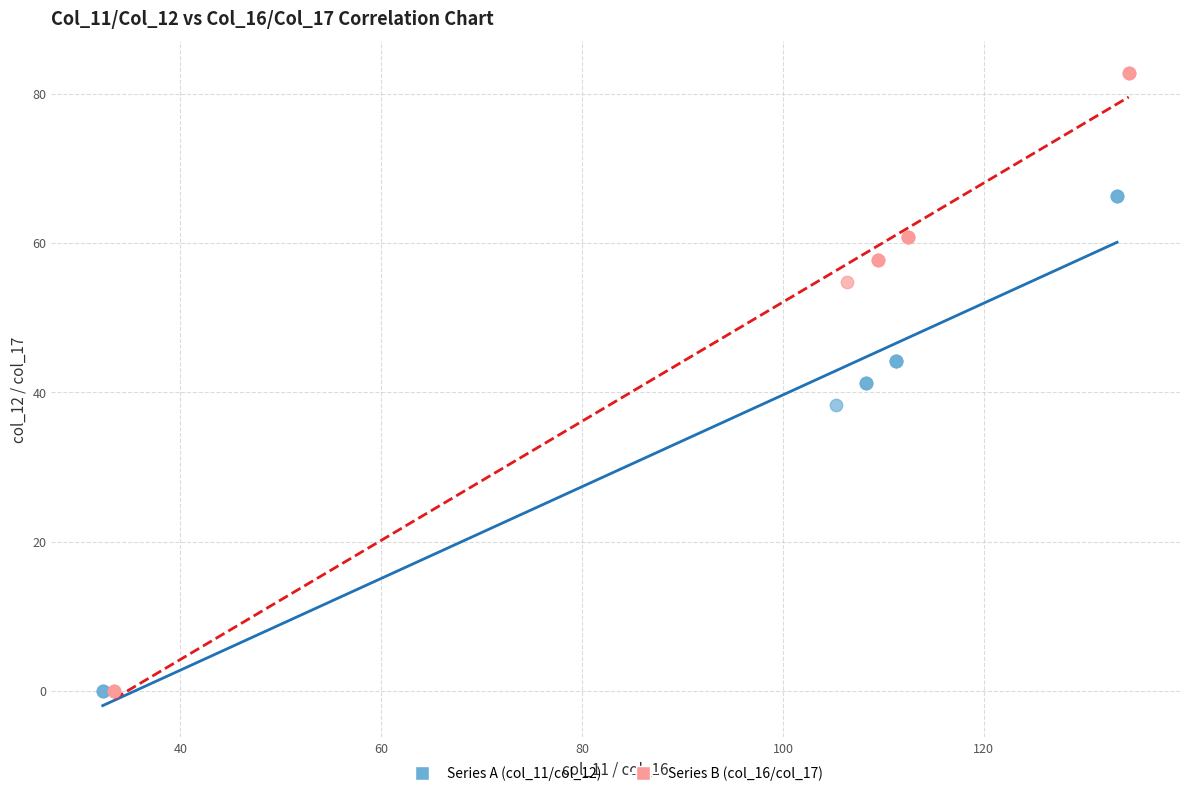

Which series reaches the maximum Y coordinate?

Series B (col_16/col_17)